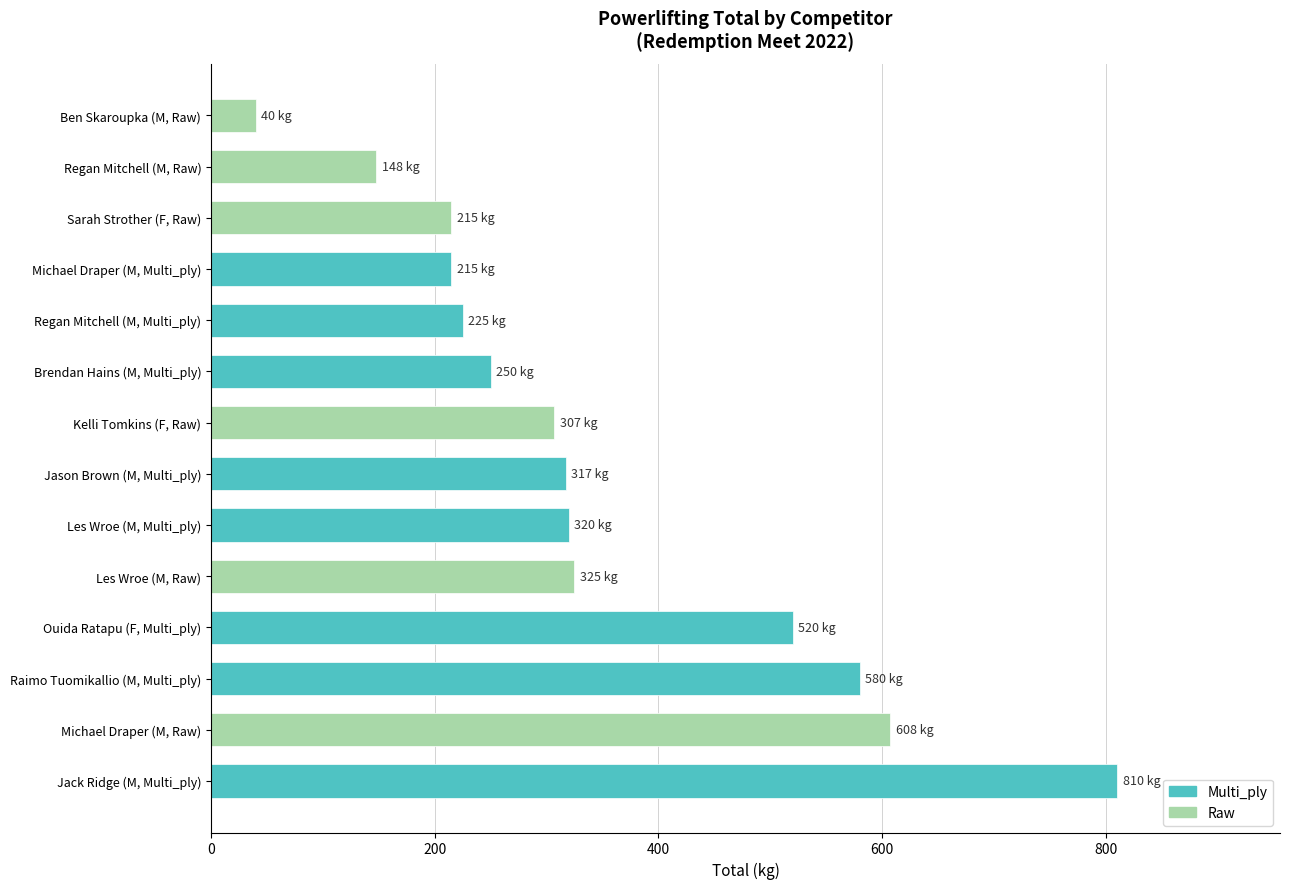

Are the bars horizontal?

Yes